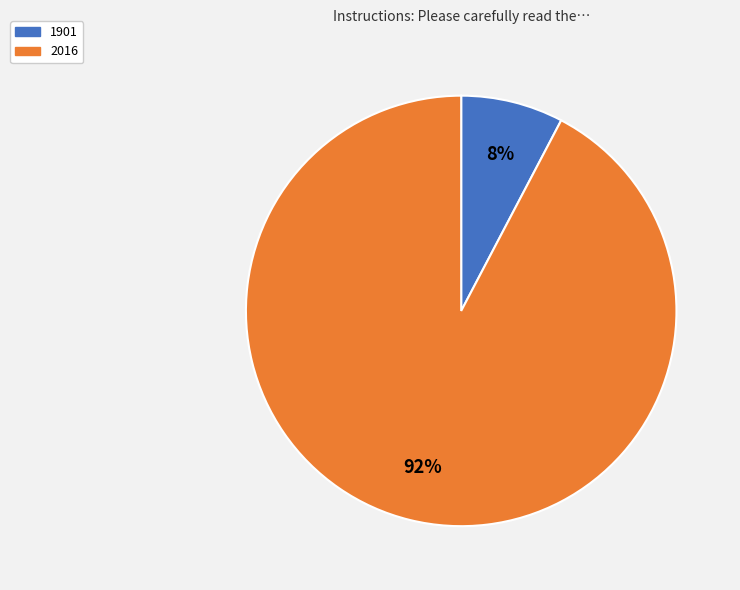

Which has a higher value, 2016 or 1901?

2016